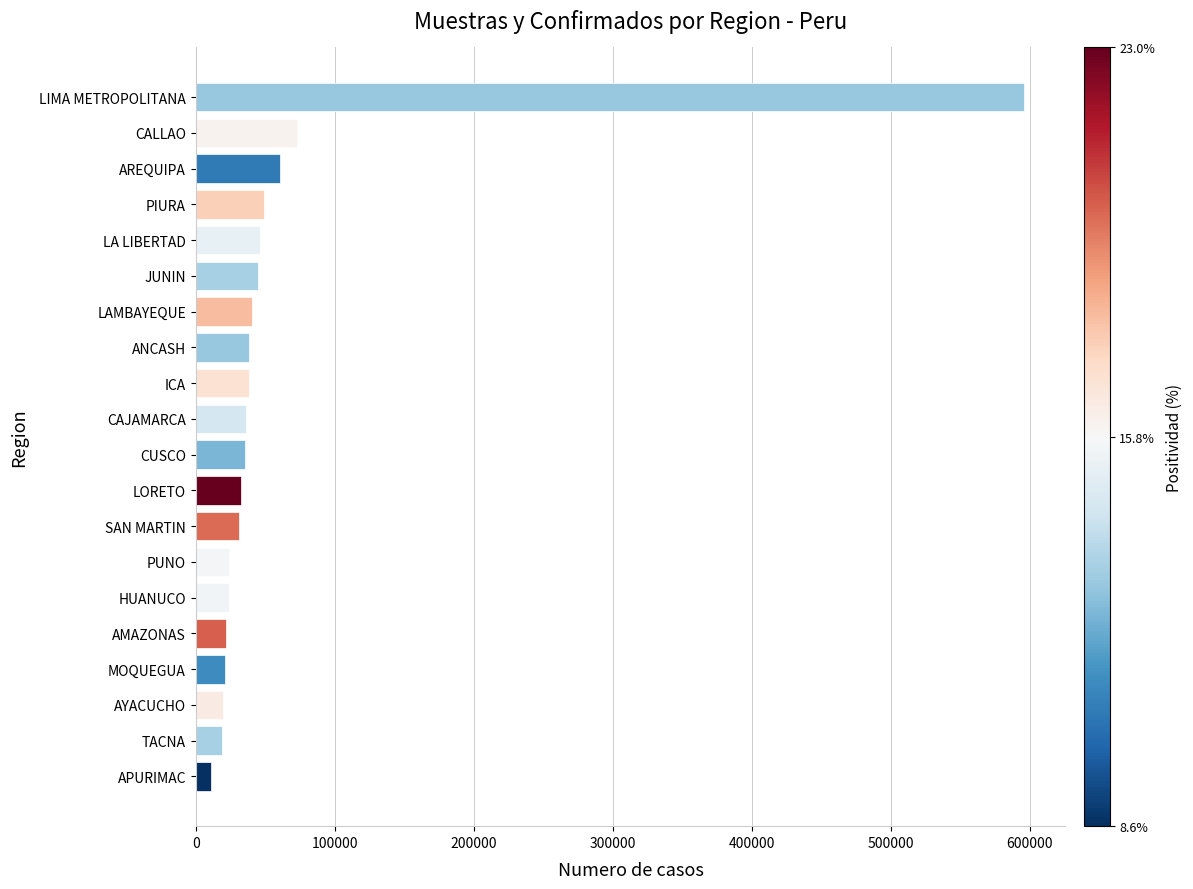

What is the greatest value displayed?

595634